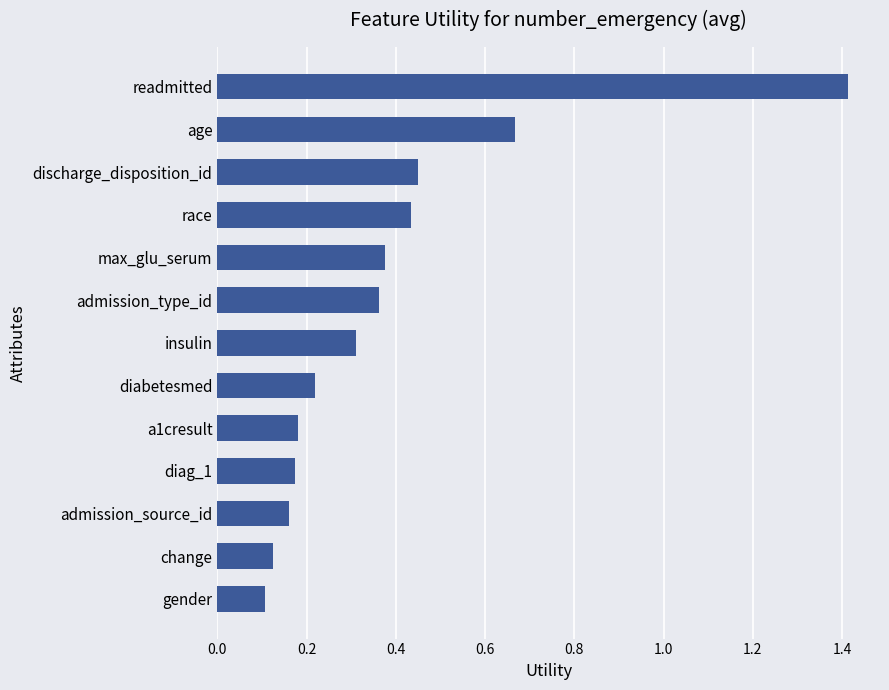

The value at insulin is 0.3. True or false?

True